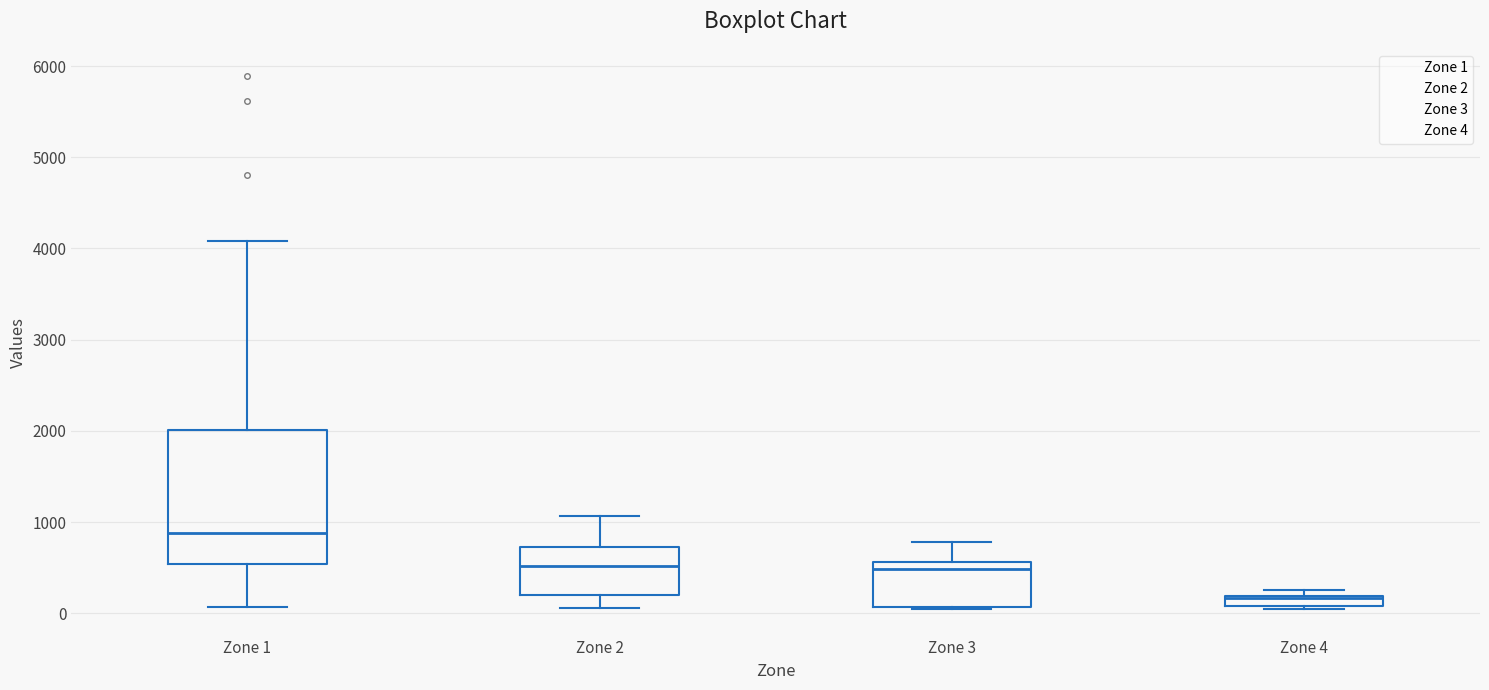

Which box is the tallest, from its lower edge to its upper edge?

Zone 1